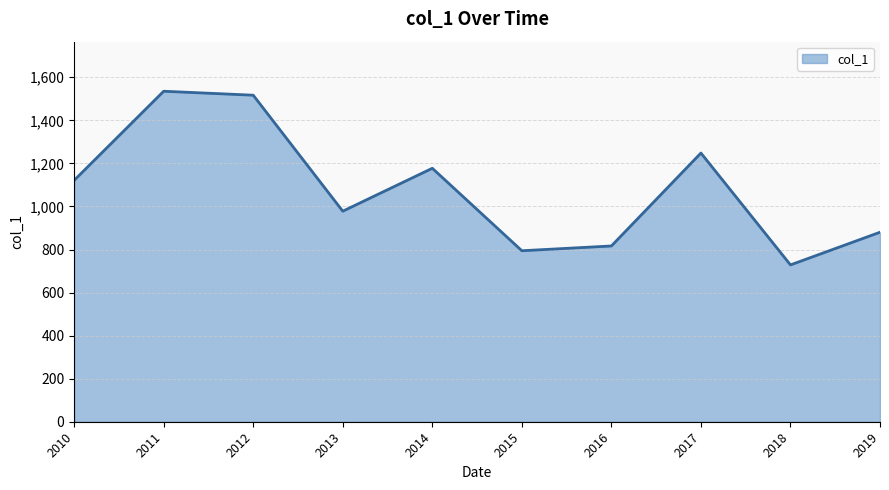

Does the chart have visible grid lines?

Yes